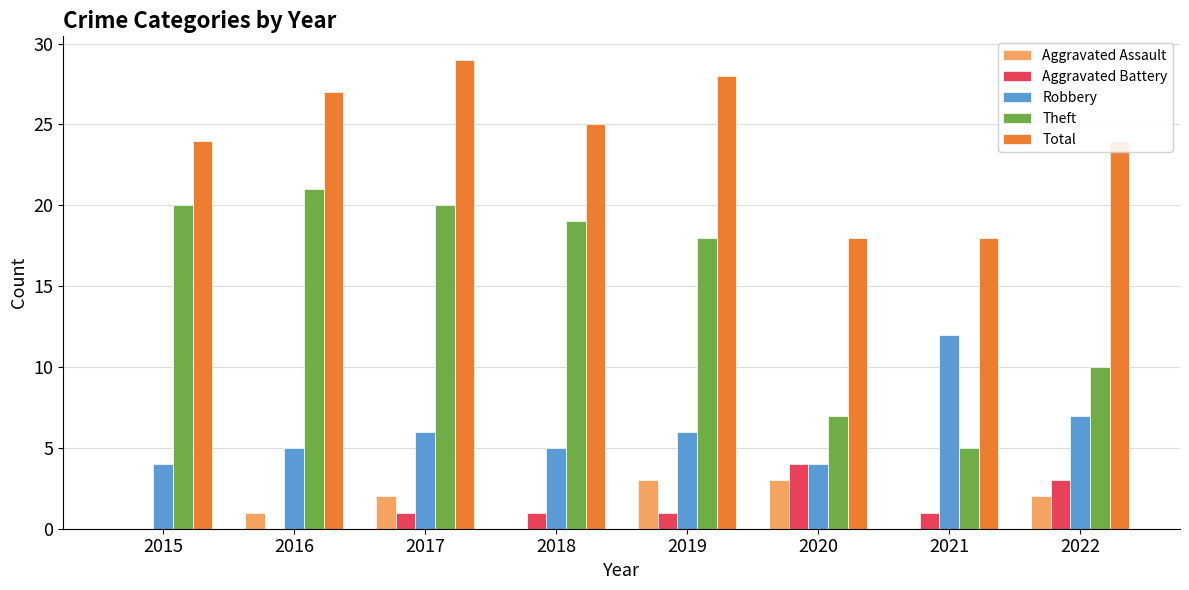

Reading left to right, extract all data points from this chart.

Aggravated Assault: 0	1	2	0	3	3	0	2
Aggravated Battery: 0	0	1	1	1	4	1	3
Robbery: 4	5	6	5	6	4	12	7
Theft: 20	21	20	19	18	7	5	10
Total: 24	27	29	25	28	18	18	24